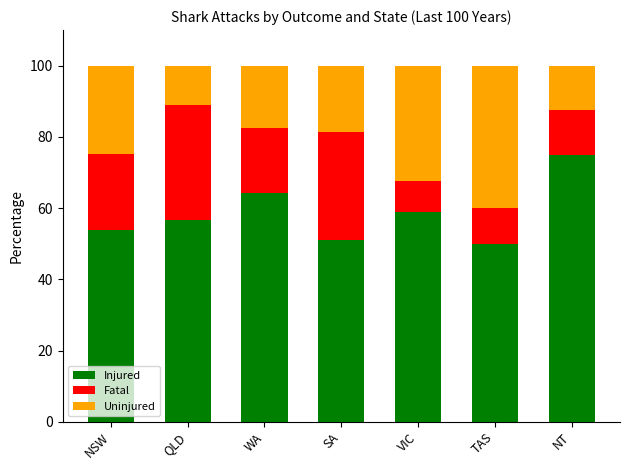

Reading right to left, transcribe the values for Injured.

75.0	50.0	58.8	51.2	64.1	56.5	53.8